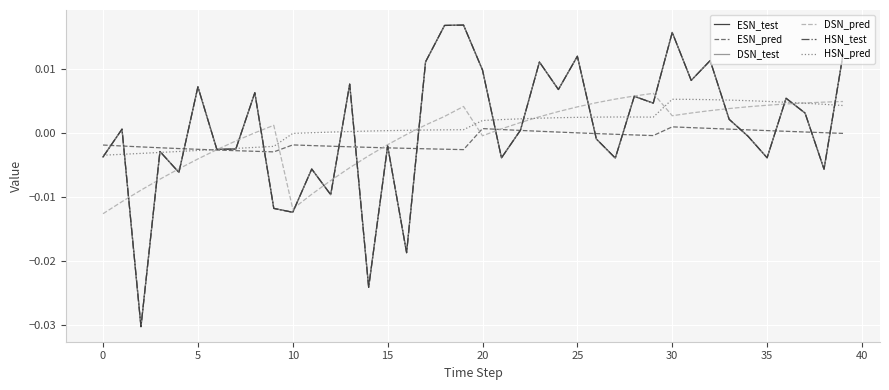

Does the chart have visible grid lines?

Yes